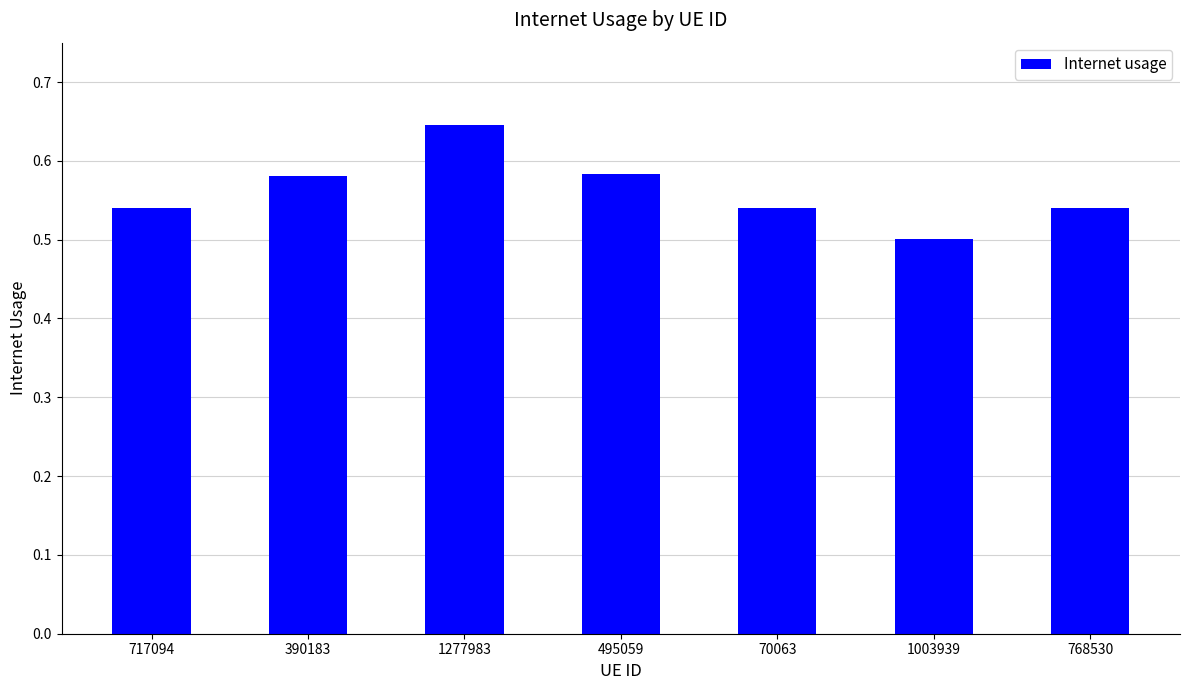

Which label corresponds to the smallest value in the chart?

1003939